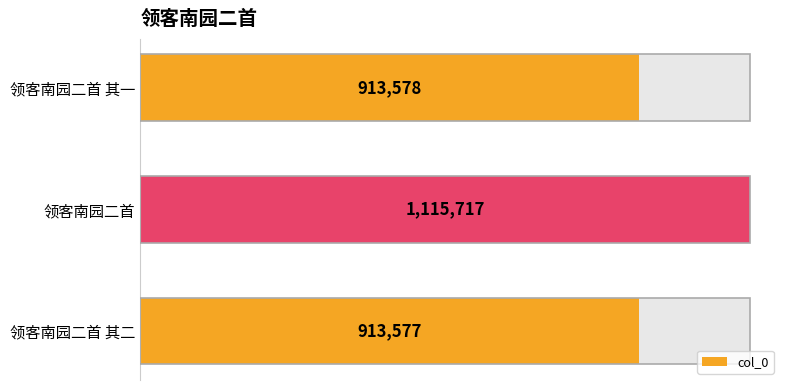

Between 领客南园二首 其二 and 领客南园二首 其一, which is larger?

领客南园二首 其一